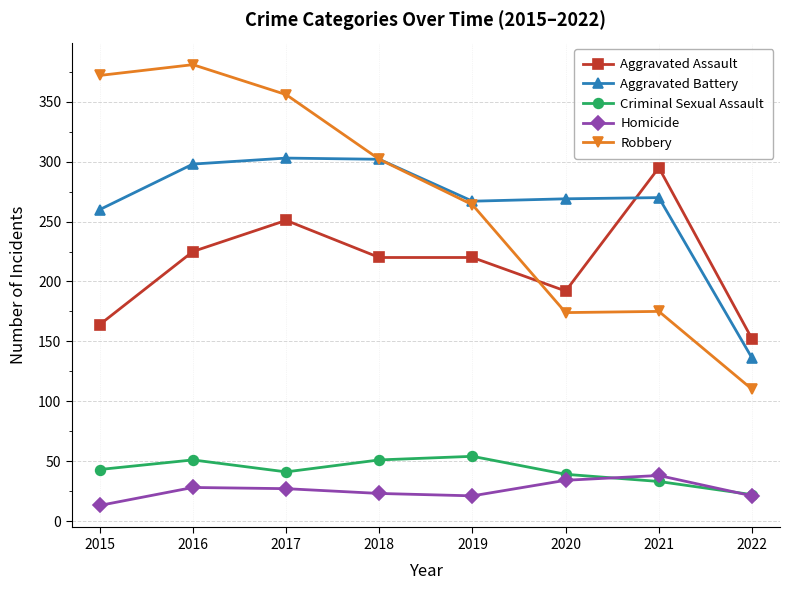

Count the number of categories in the chart.

8